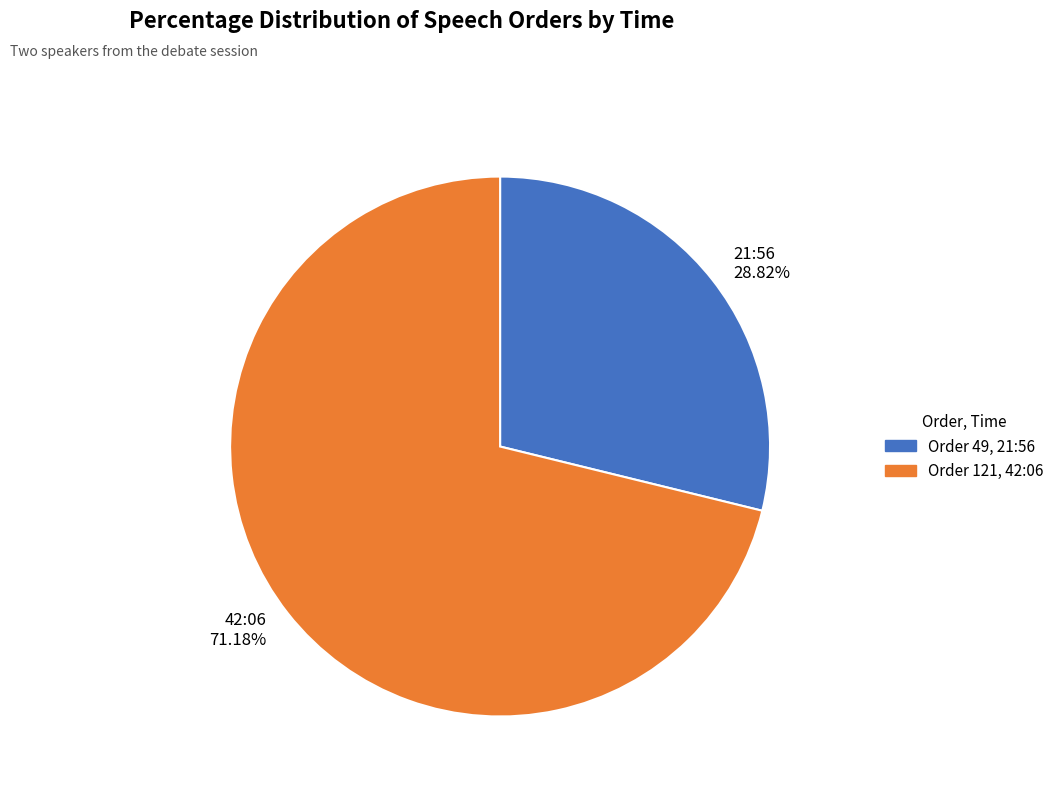

The 21:56 slice represents 39% of the pie. True or false?

False